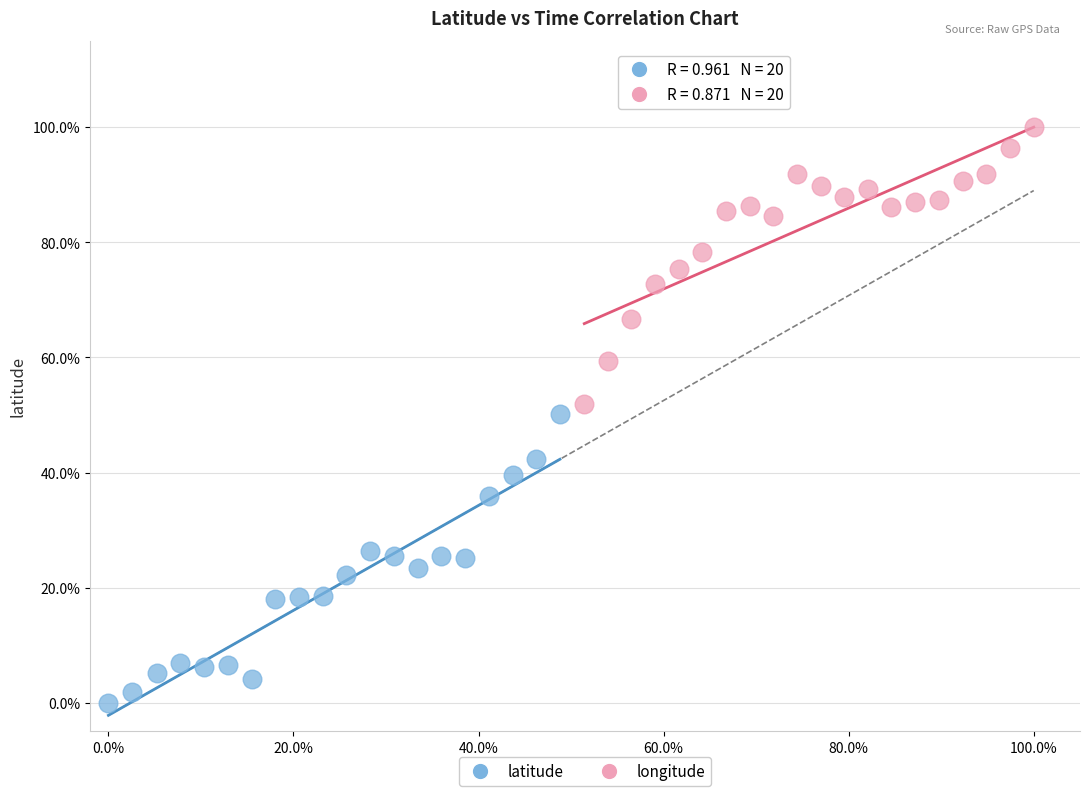

What are all the series names shown in the legend?

latitude, longitude